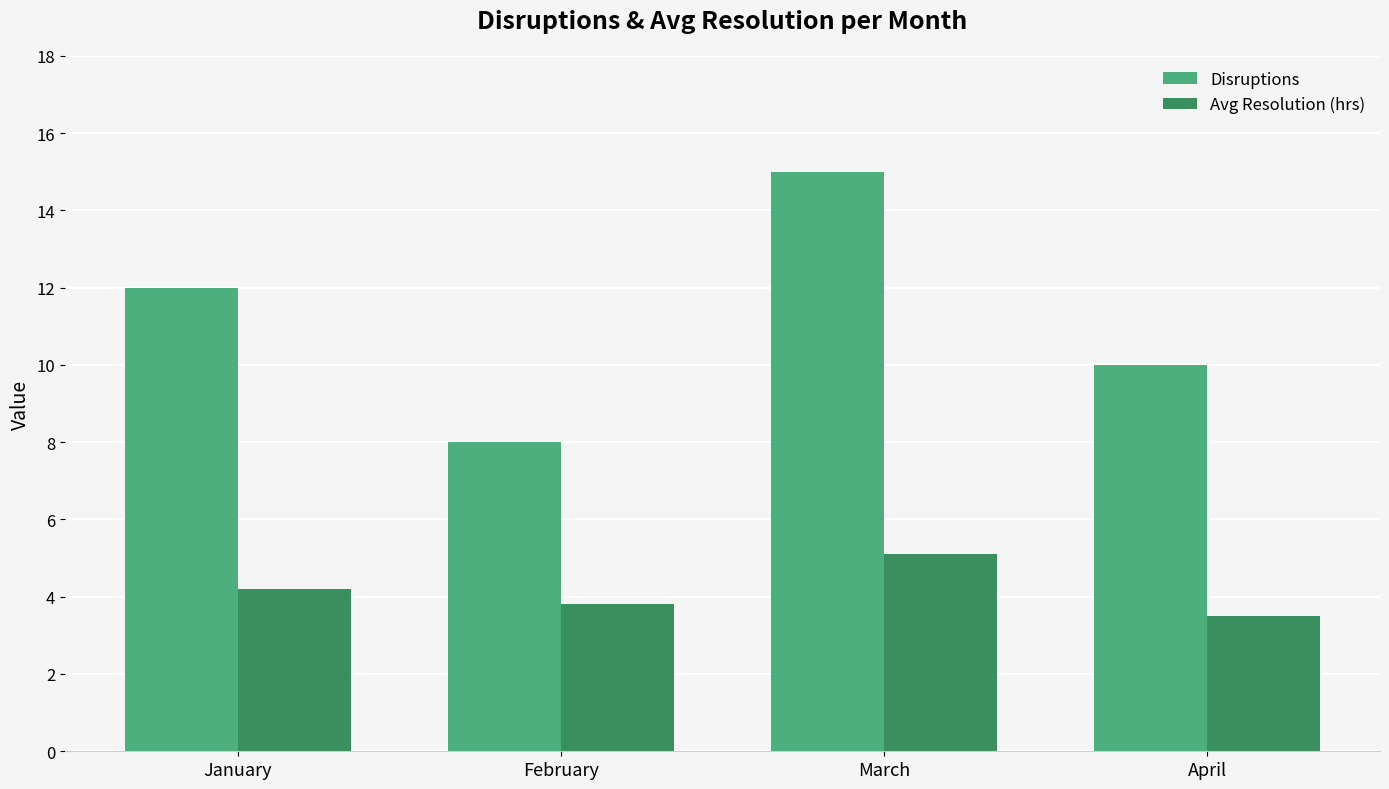

At which label does Avg Resolution (hrs) reach its peak?

March